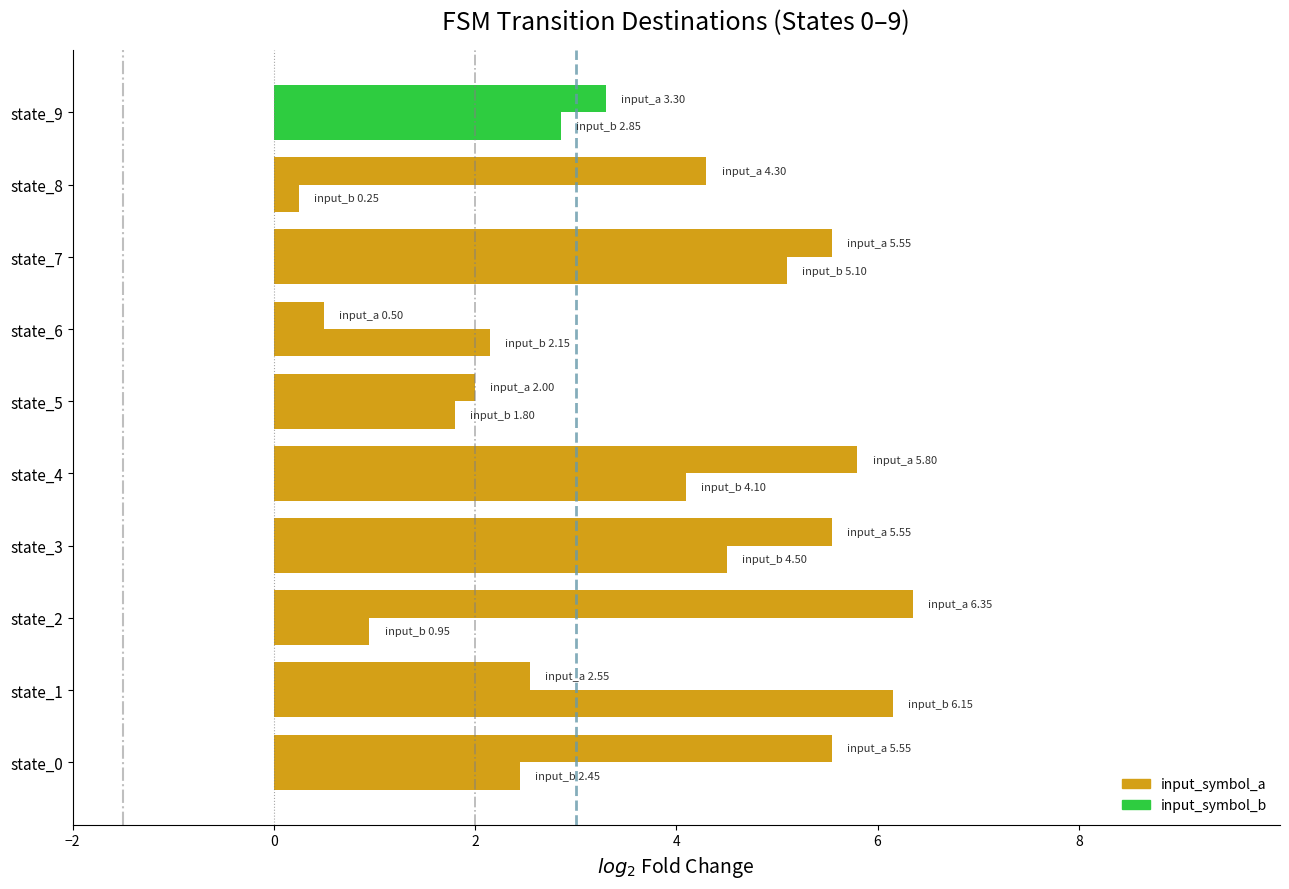

How many data points in input_symbol_a are above 5?

5